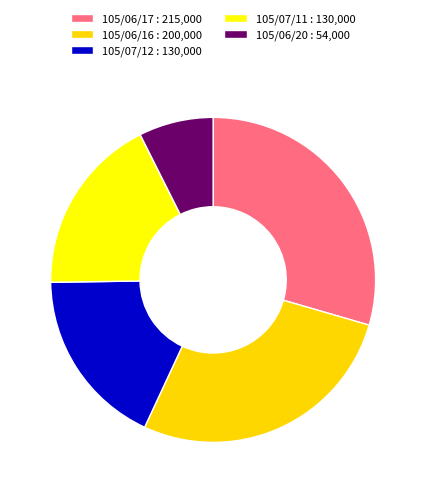

How many slices are in this pie chart?

5